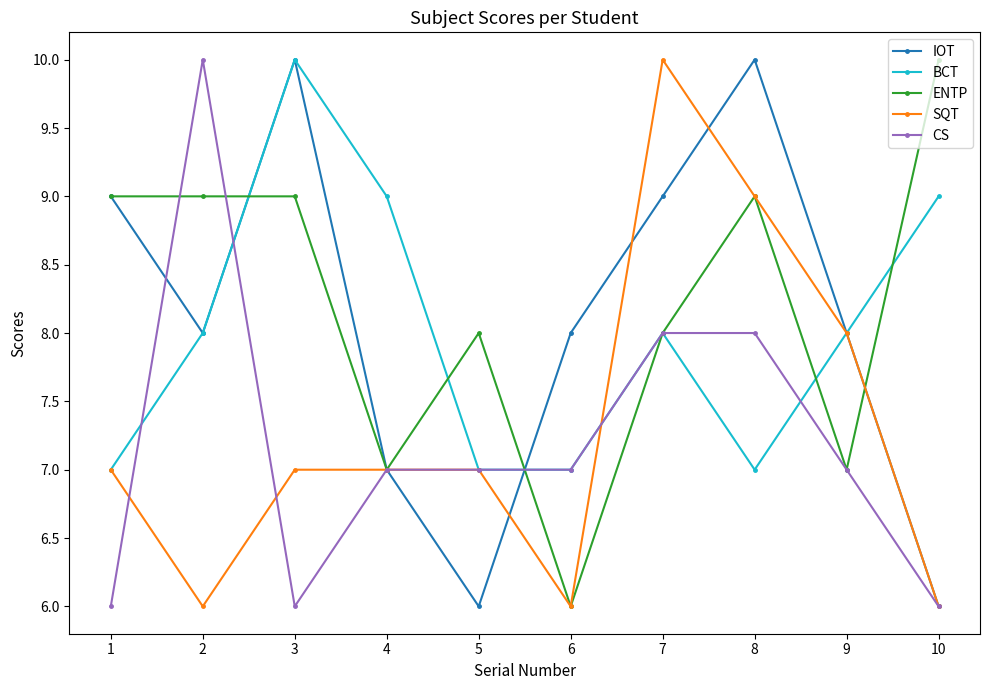

What value does the SQT series have at 6?

6